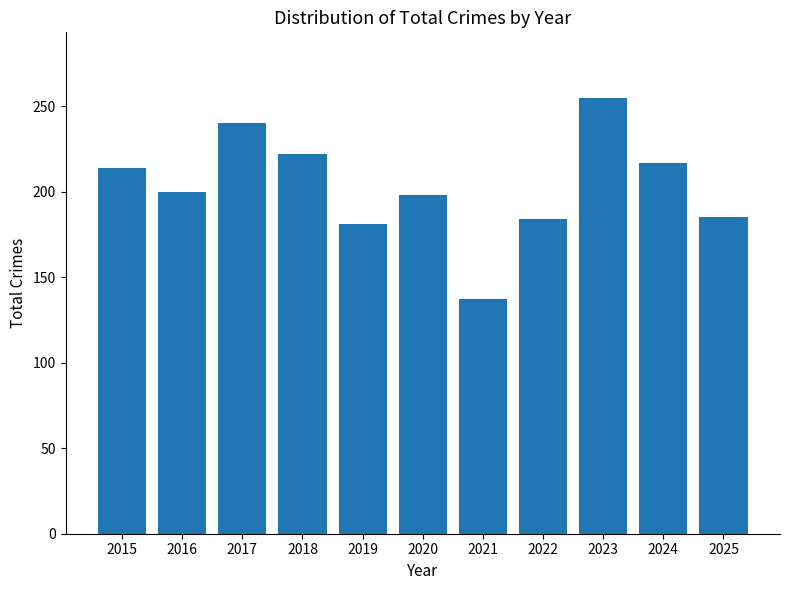

True or false: the data shows 198 at 2020.

True